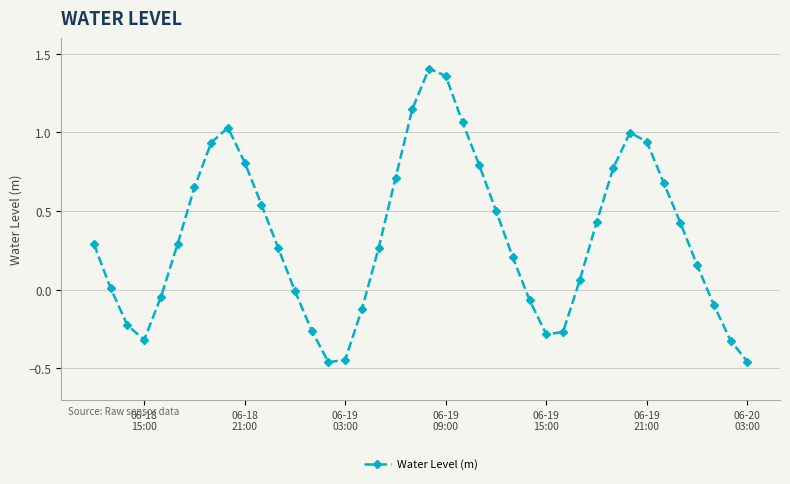

What is the sum of all values?

13.4